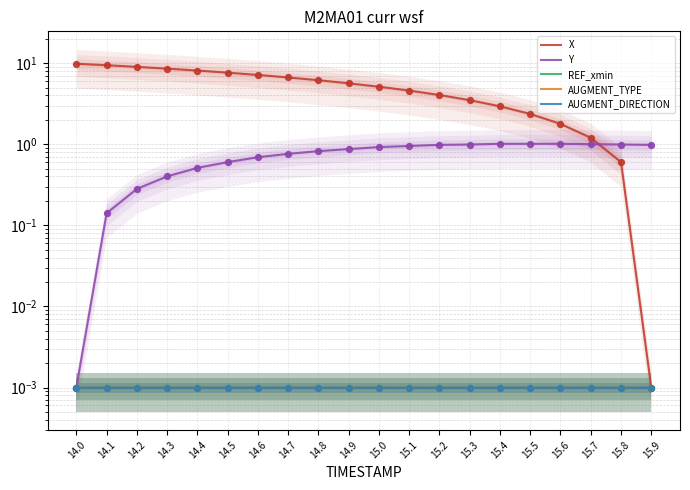

Which series has the widest spread of Y values?

X